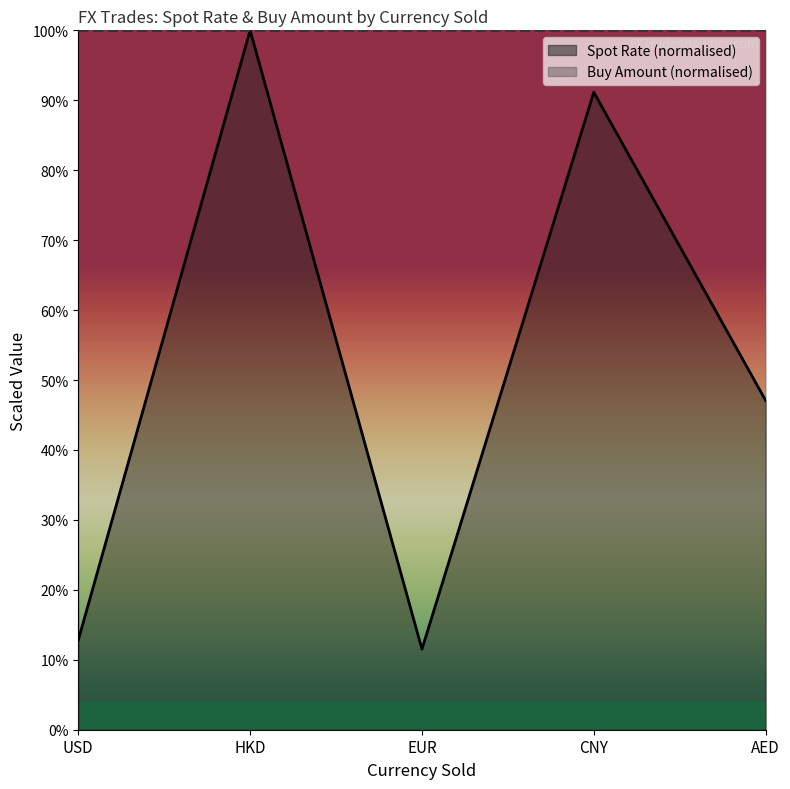

The Spot Rate series shows 22.3 at USD. True or false?

False